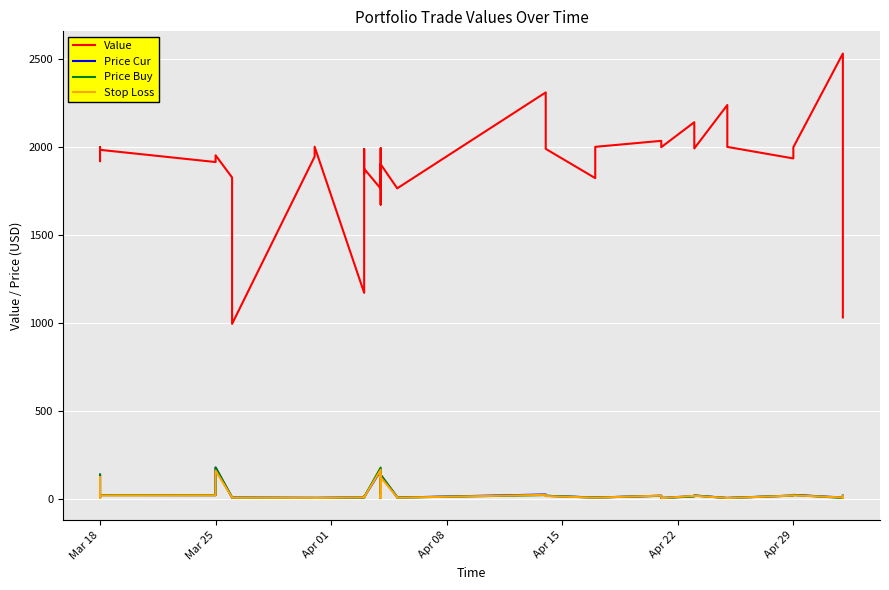

True or false: Value and Price Cur cross at least once.

False